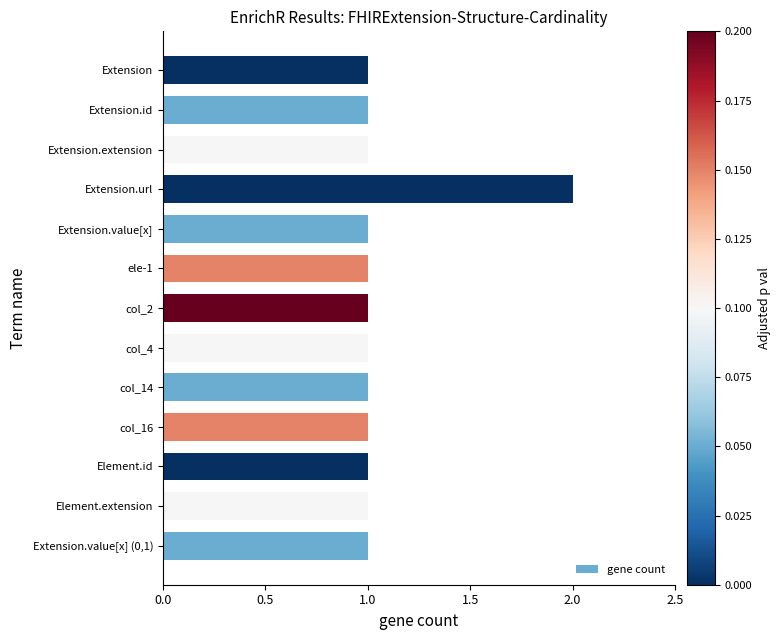

What is the difference between the maximum and second lowest values?

1